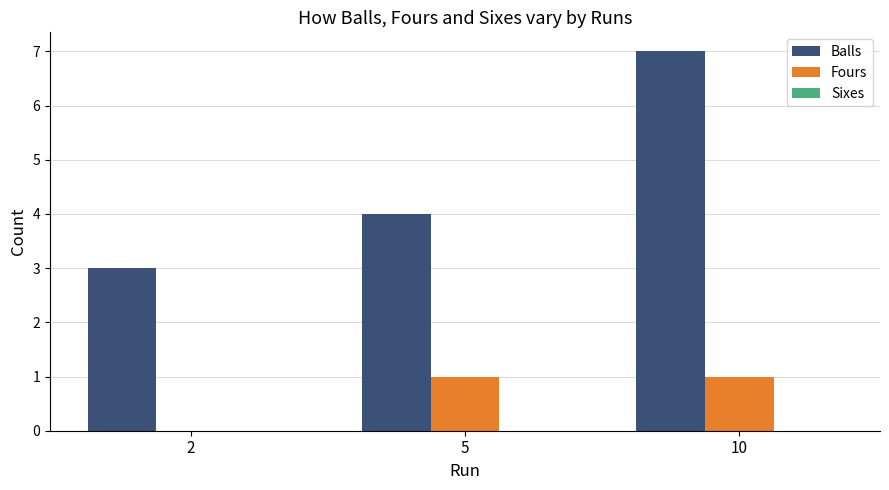

At which category is the sum across all series the highest?

10